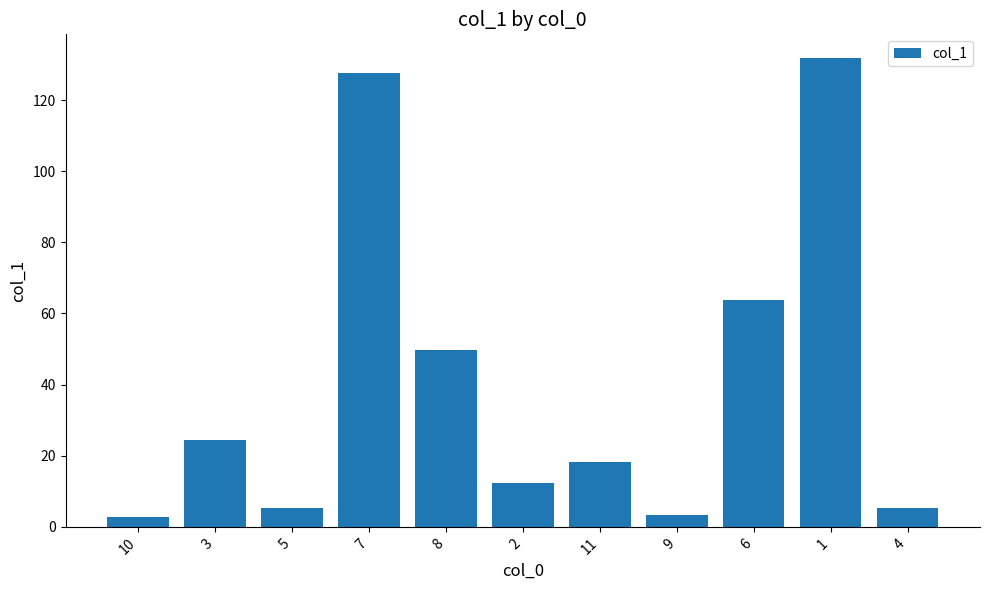

True or false: the data shows 2.8 at 10.

True